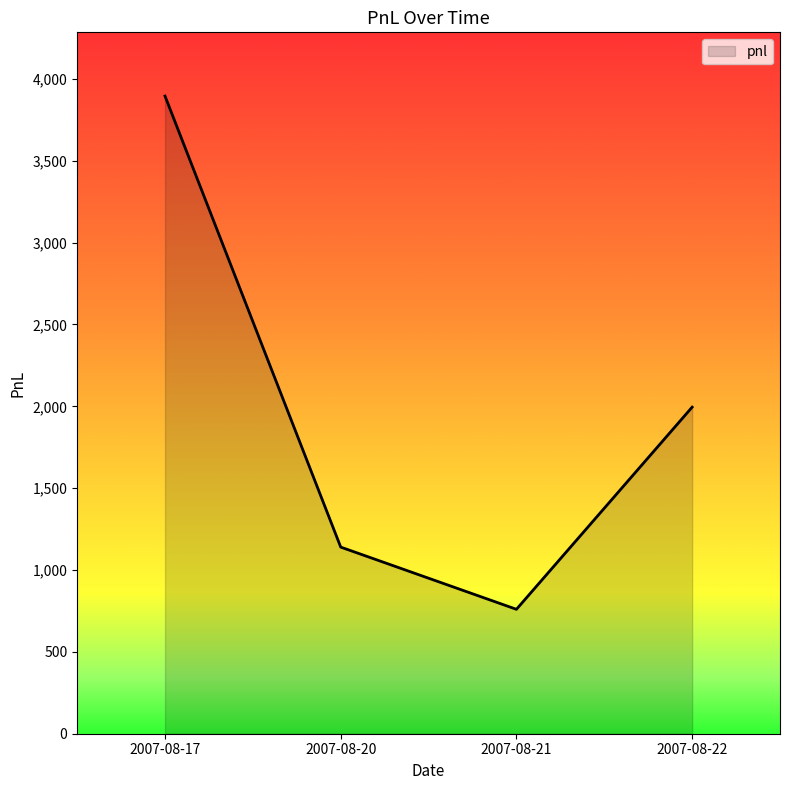

What is the ratio of the value at 2007-08-21 to the value at 2007-08-22?

0.4